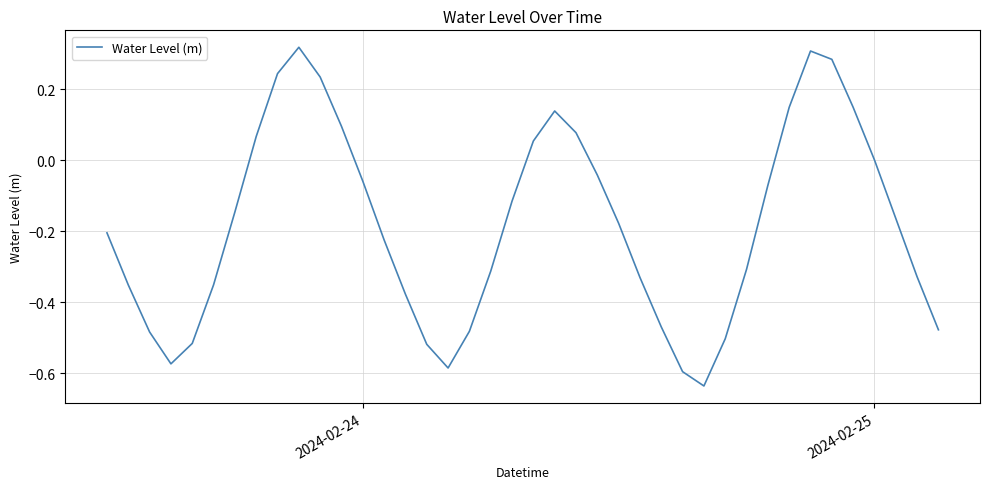

What is the difference between the maximum and minimum values?

1.0